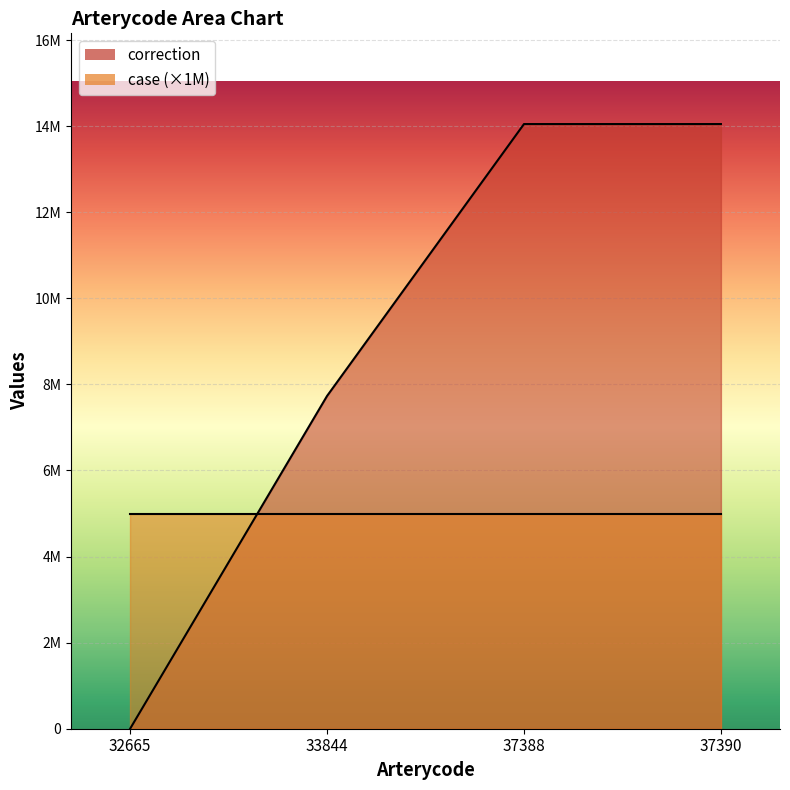

What is the sum of the values at 37390 and 32665?

14049254